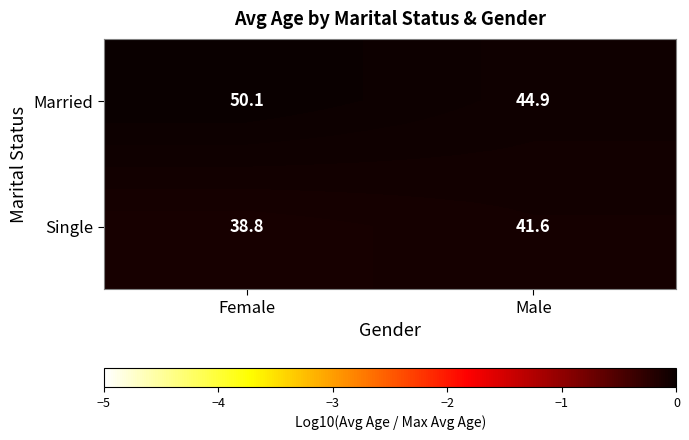

How many series are shown in this chart?

2